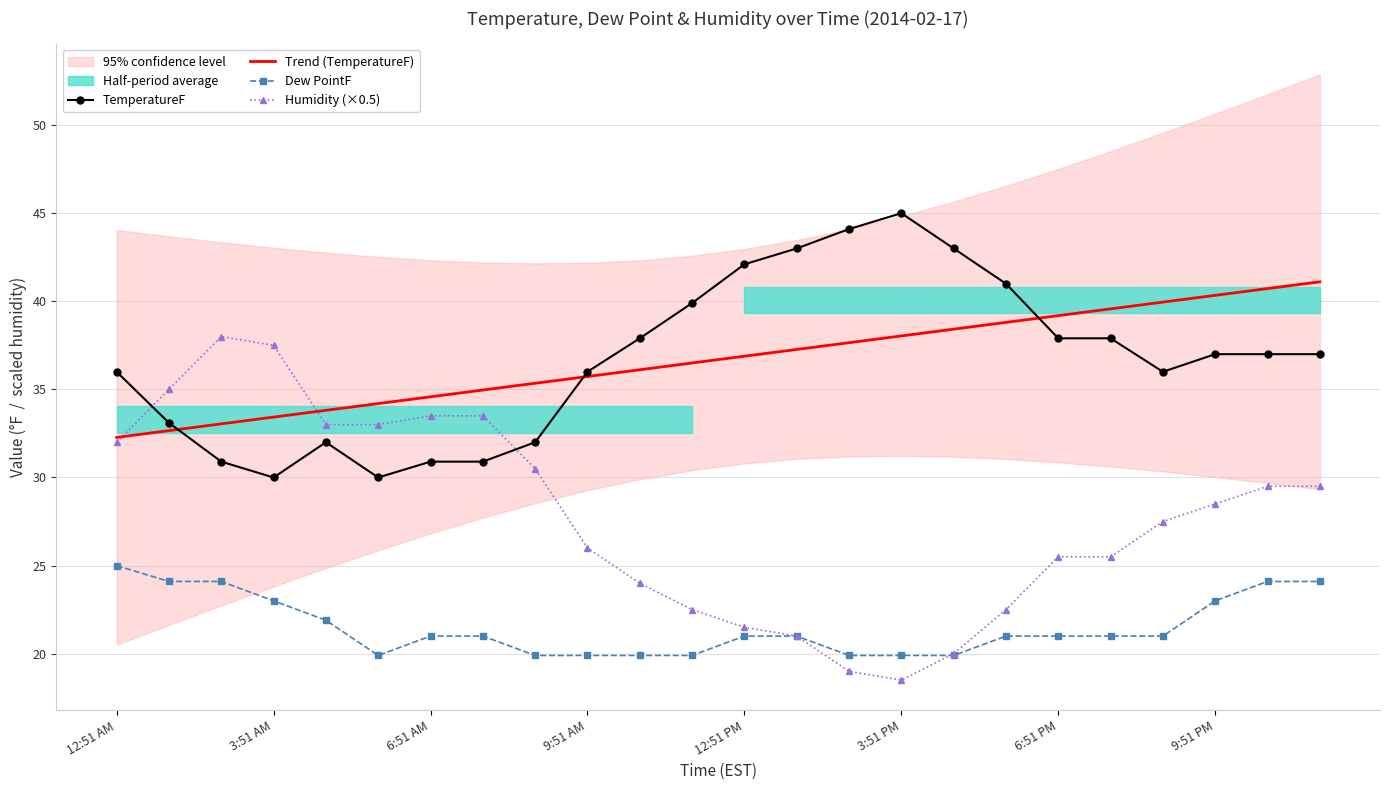

The TemperatureF series shows 30.9 at 6:51 AM. True or false?

True